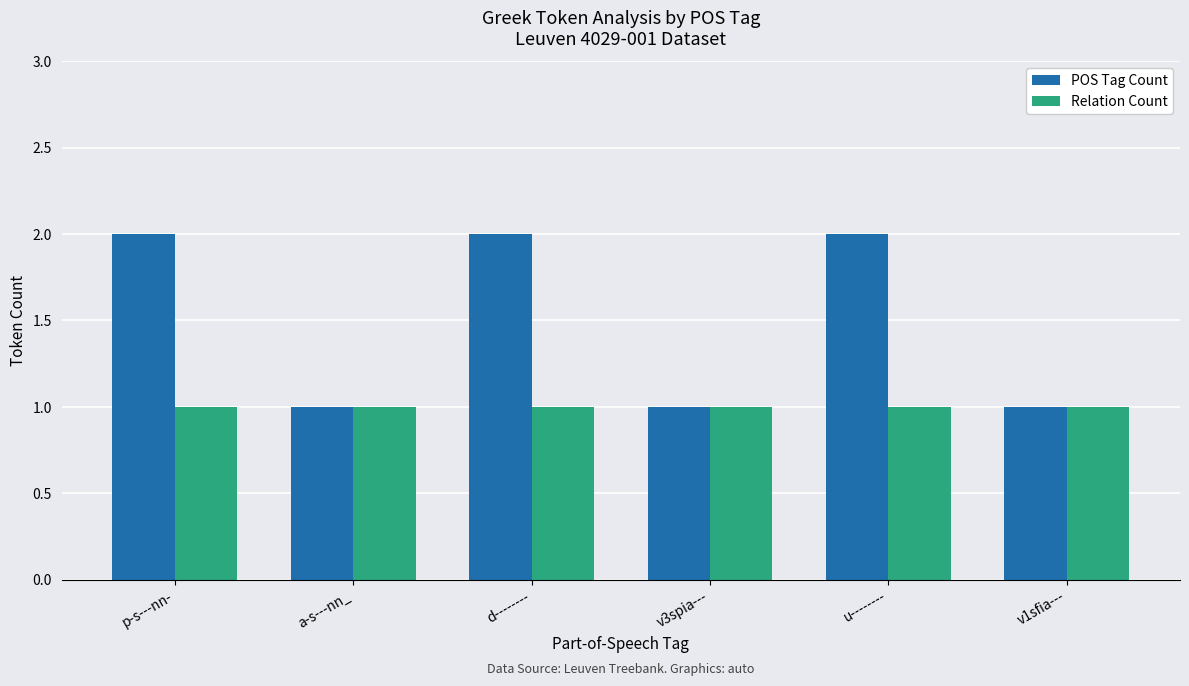

What is the total value across all series at v1sfia---?

2